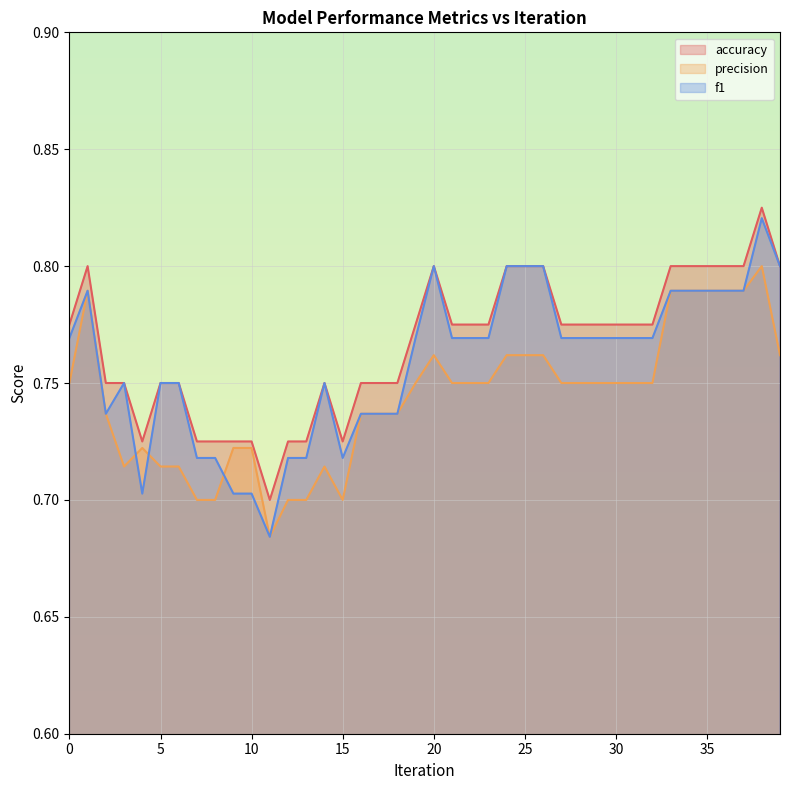

What is the average value of the precision series?

0.7